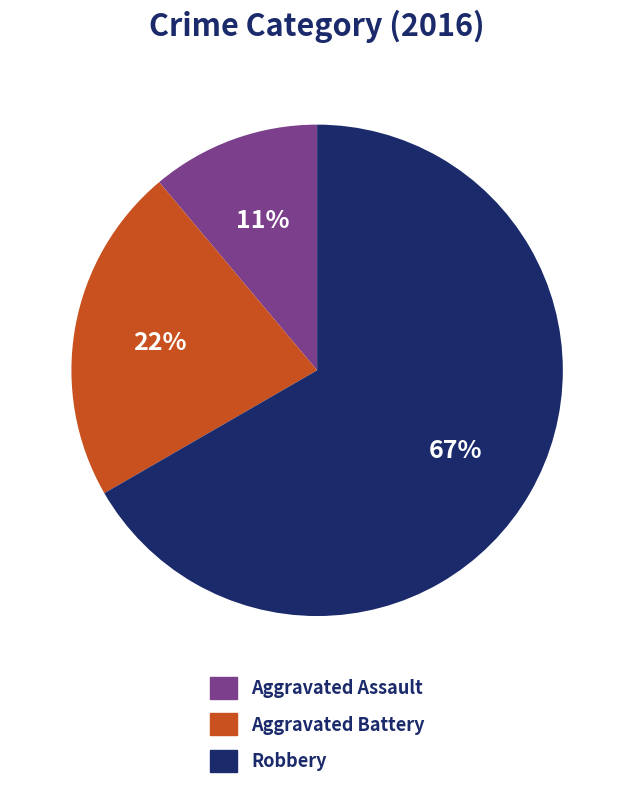

Does Aggravated Battery account for over 50% of the chart?

No